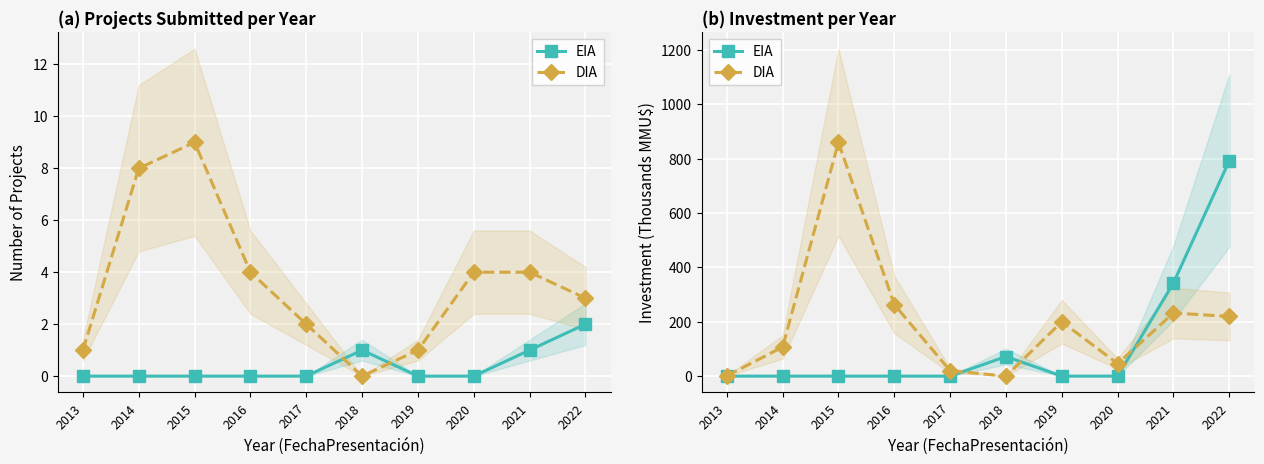

Count the number of data series in this chart.

2